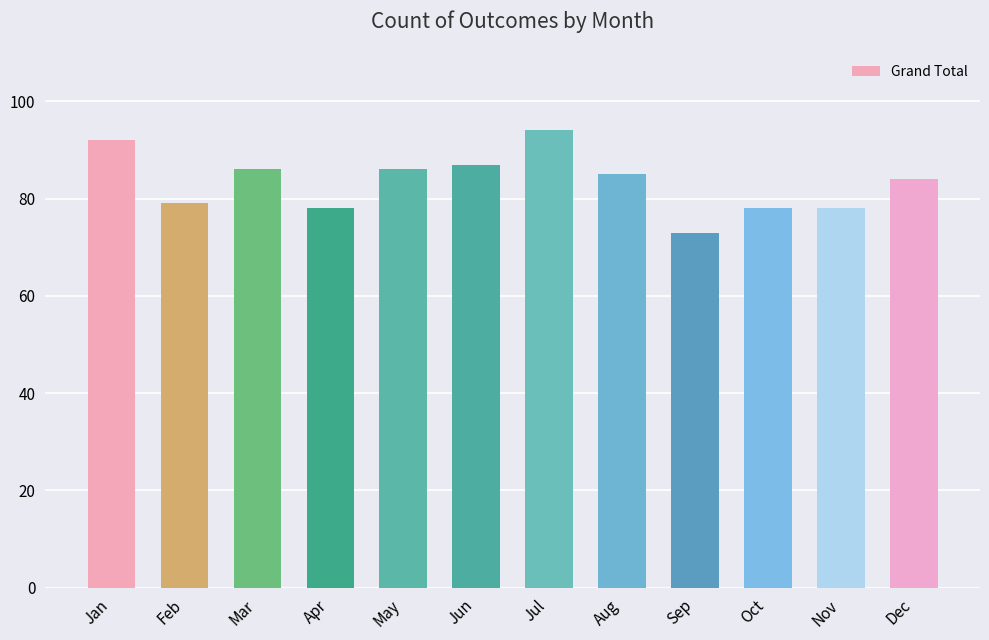

Which category has the highest value across all series?

Jul